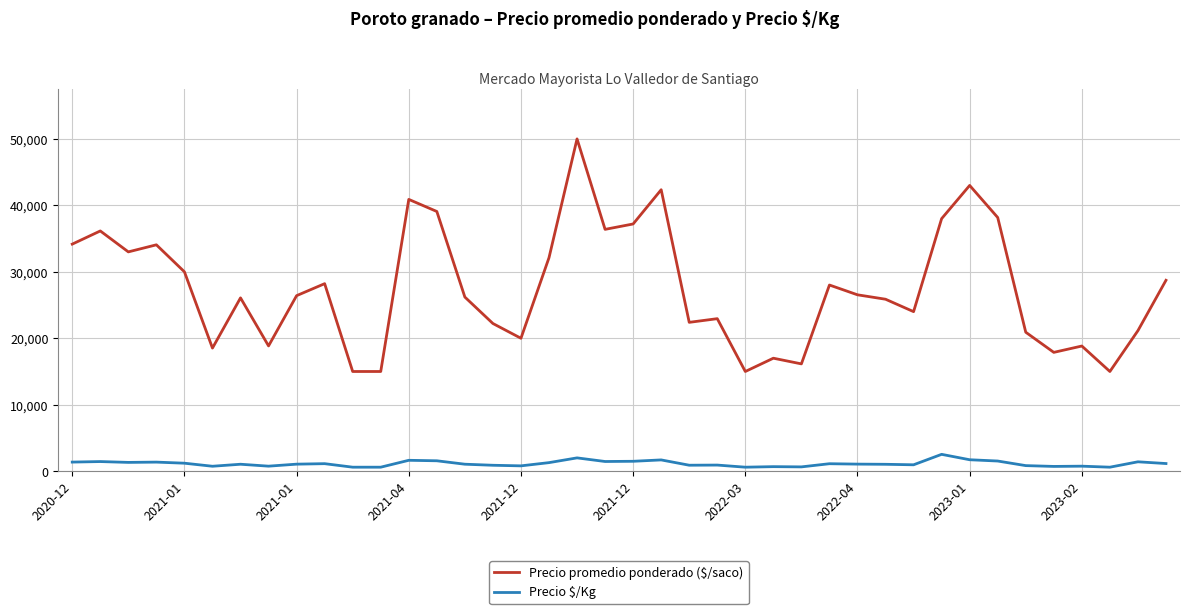

What are all the series names shown in the legend?

Precio promedio ponderado ($/saco), Precio $/Kg